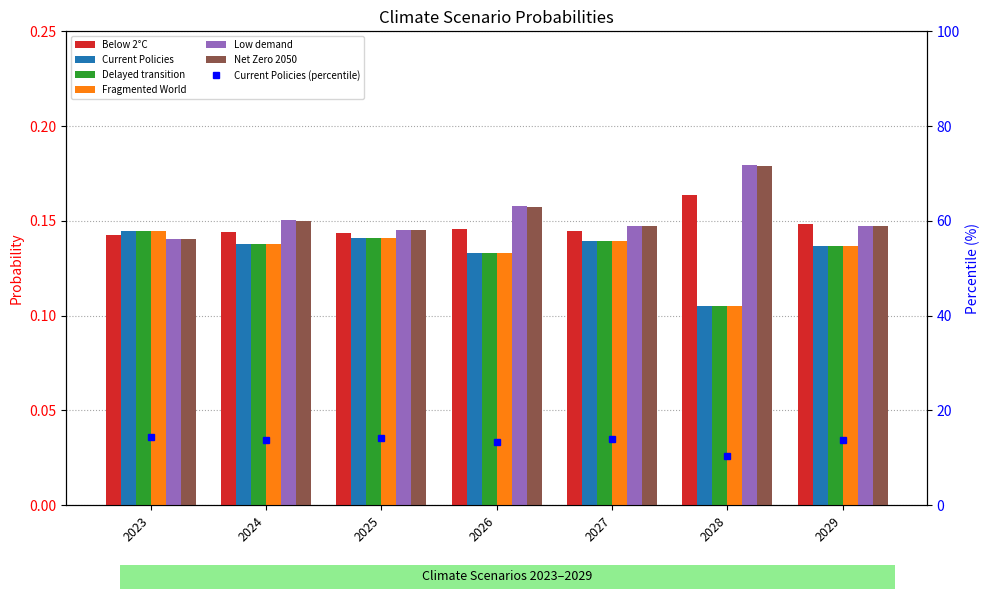

How many Low demand values are between 0 and 1?

7